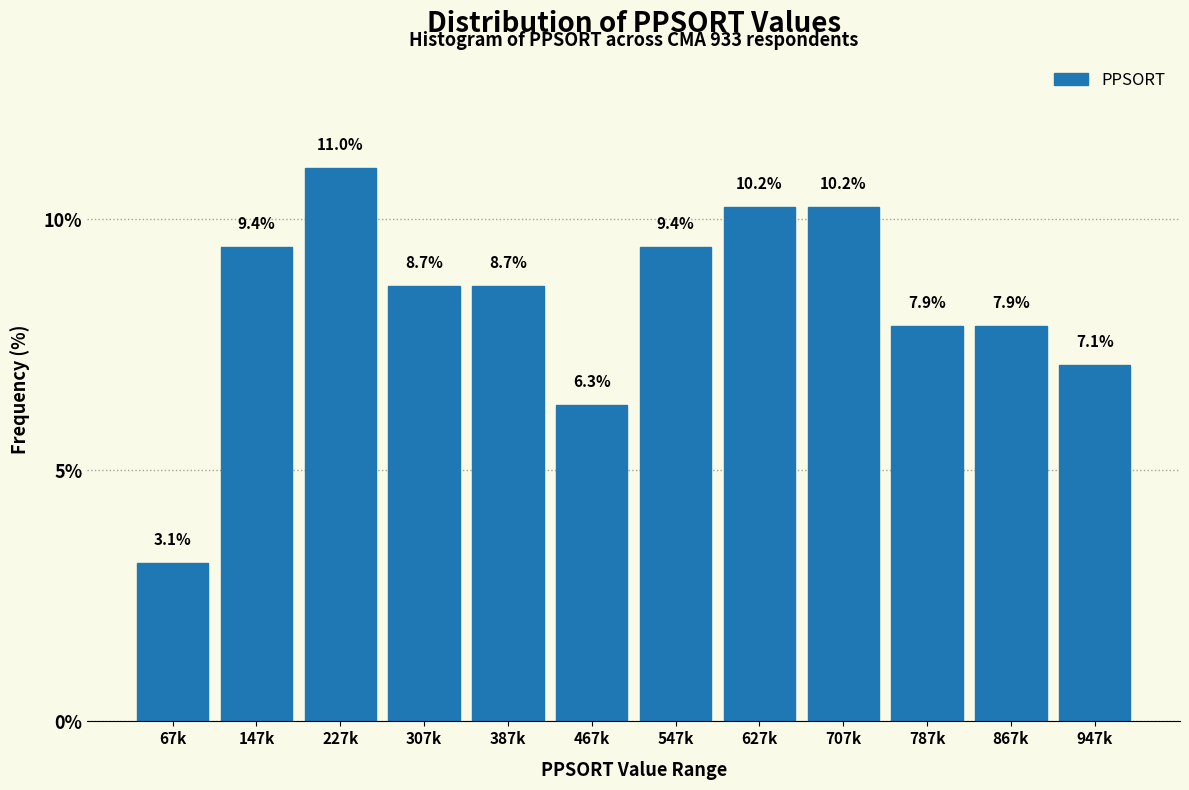

Reading right to left, list all the values displayed in this chart.

947k=7.1	867k=7.9	787k=7.9	707k=10.2	627k=10.2	547k=9.4	467k=6.3	387k=8.7	307k=8.7	227k=11.0	147k=9.4	67k=3.1